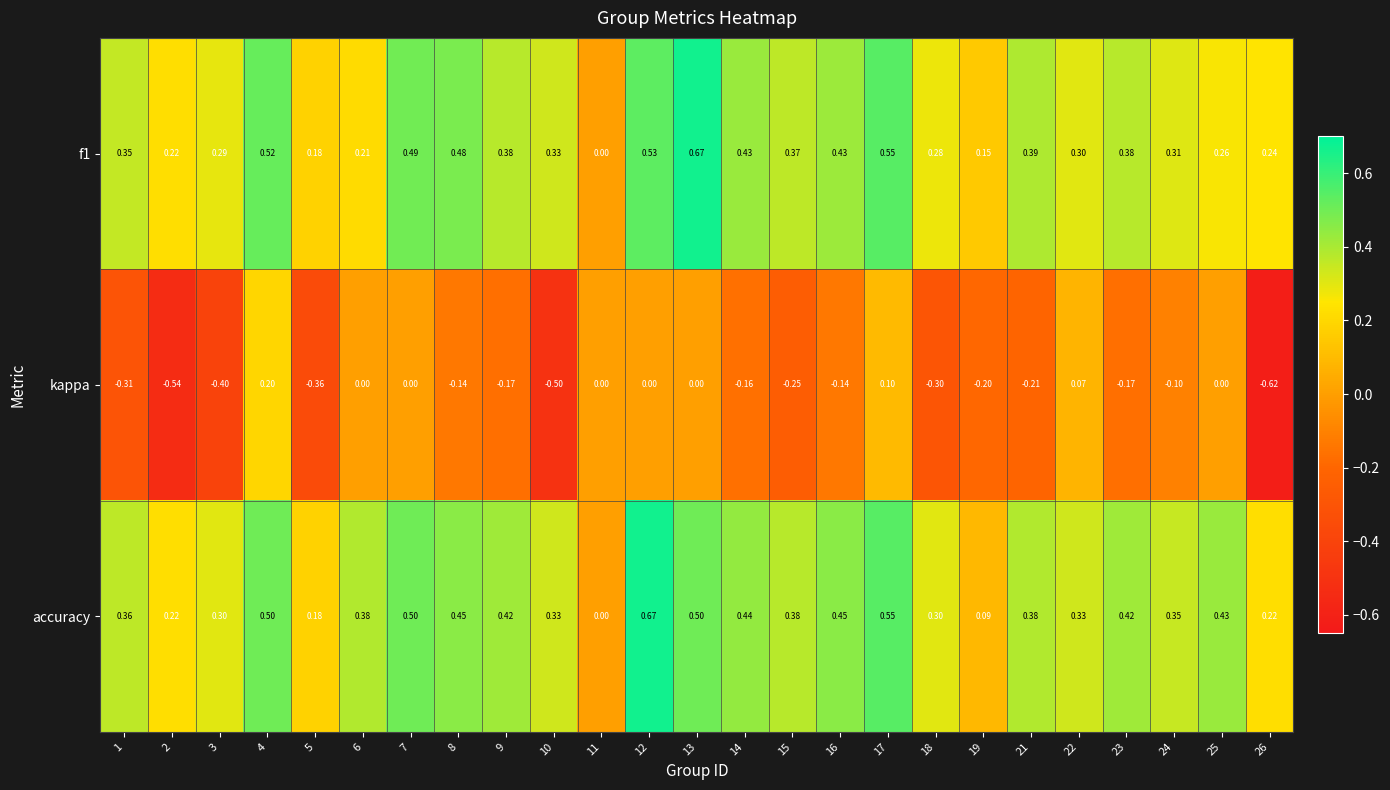

Which series has the widest spread of values?

kappa